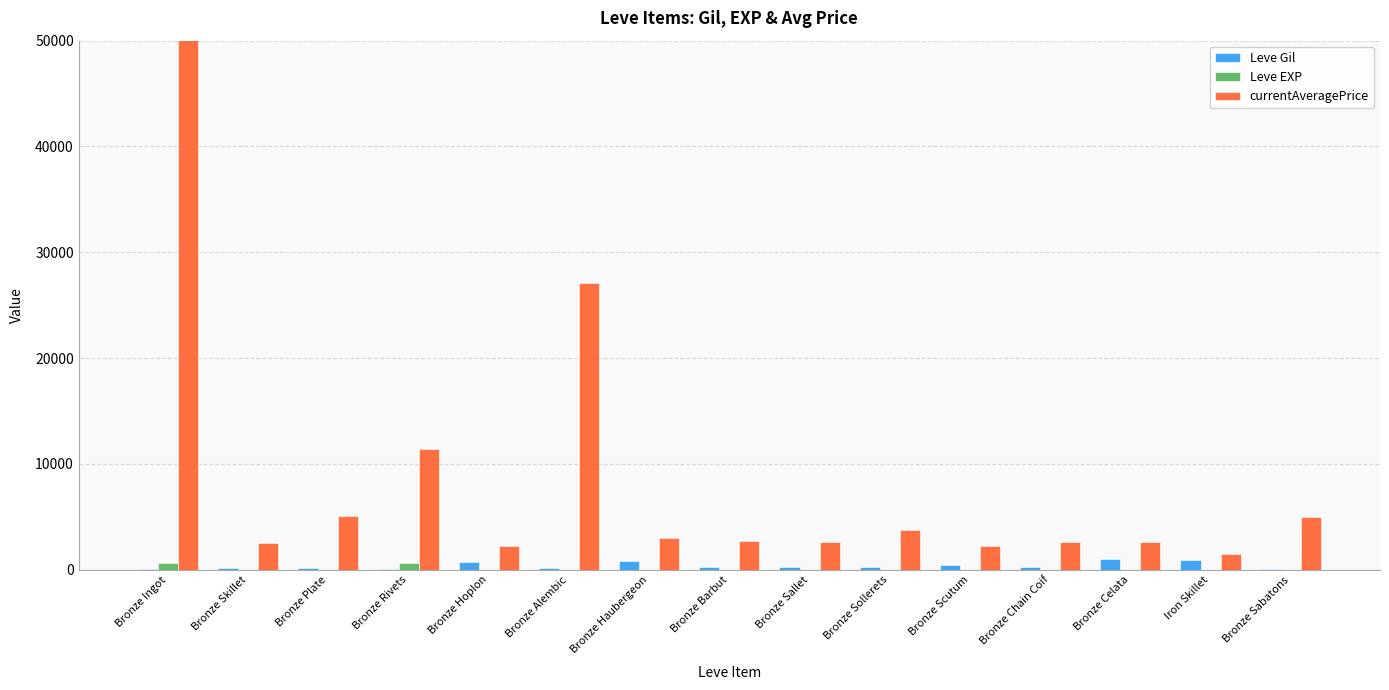

How many bars are there in total?

45